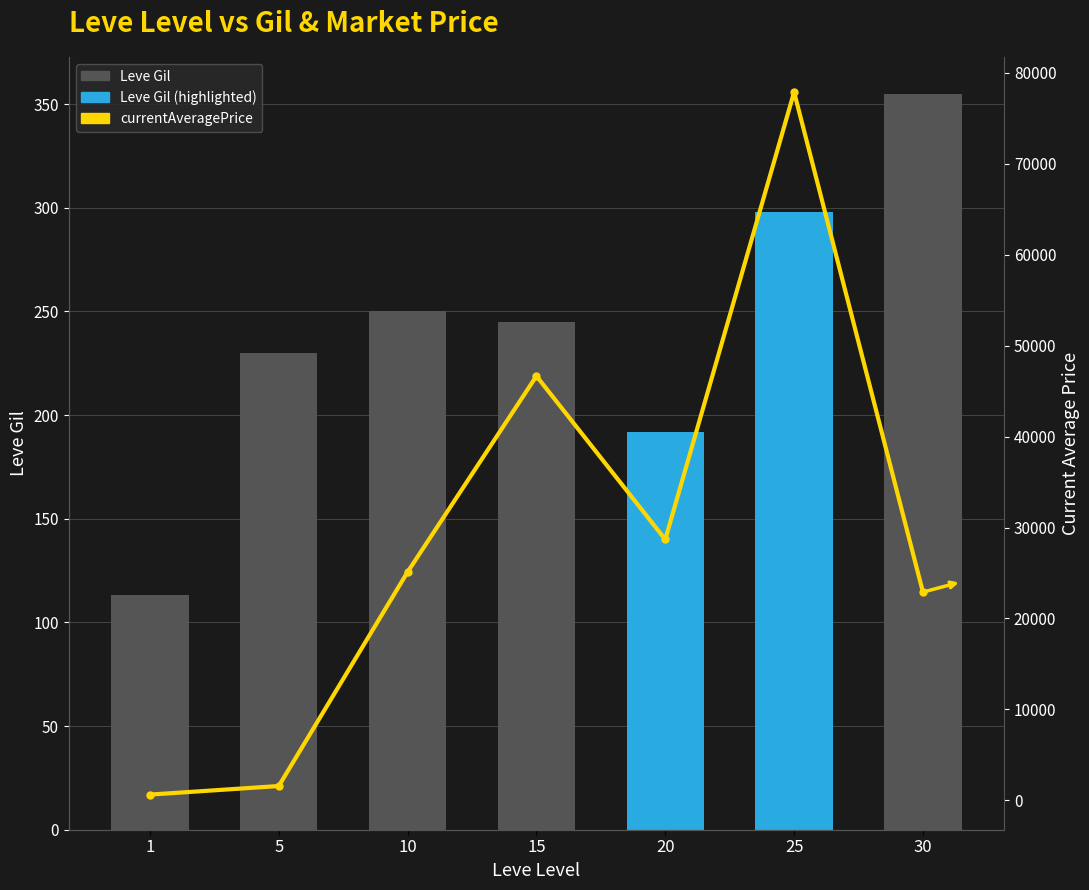

Does the chart contain any negative values?

No